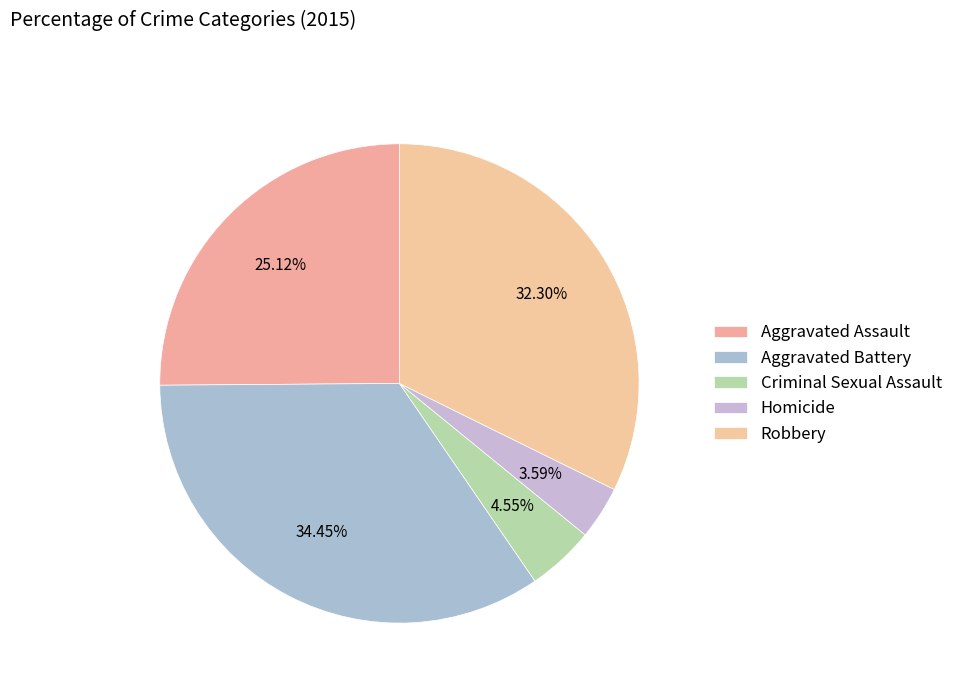

Does Aggravated Assault represent more than half of the total?

No